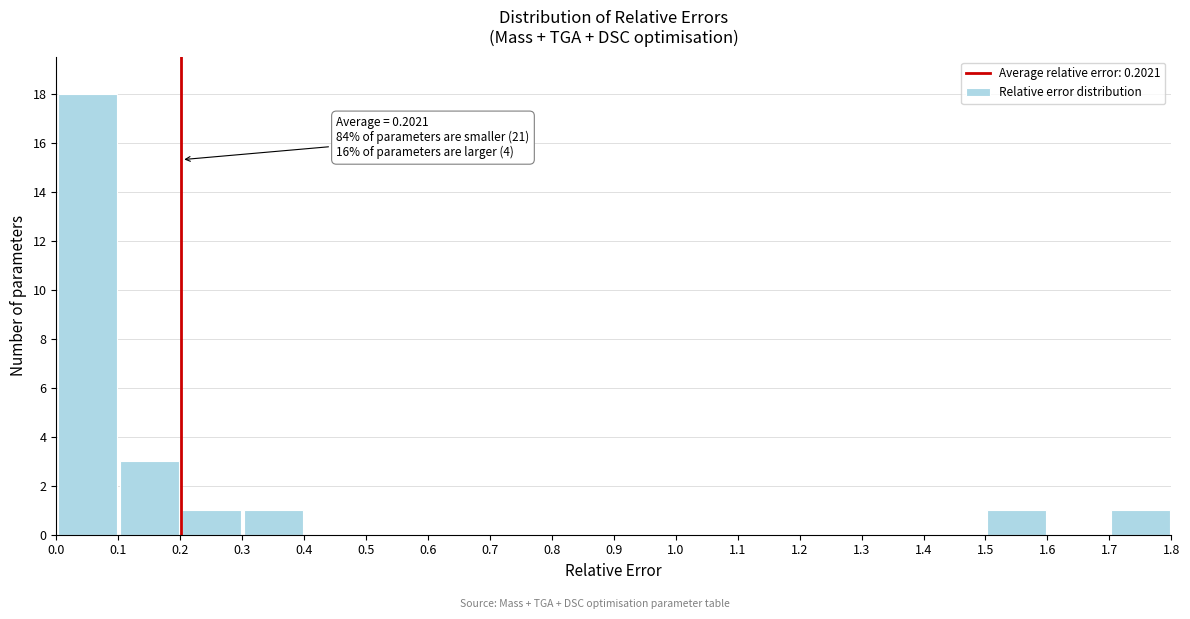

Which range on the x-axis has the tallest bar?

0.0 to 0.1